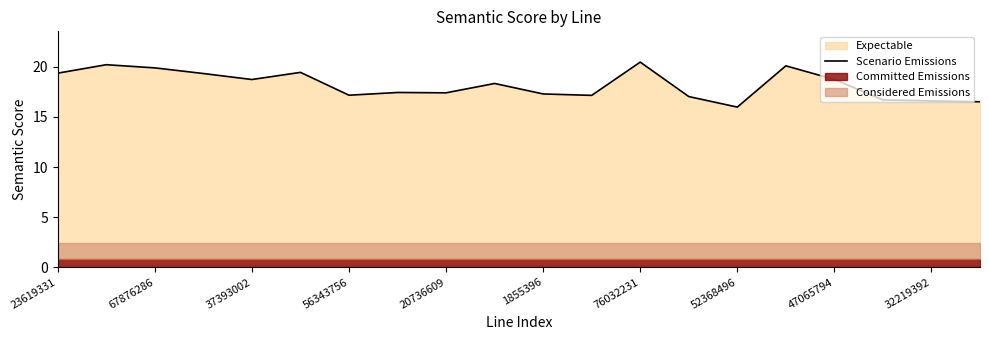

How many points are higher than both their immediate neighbors (excluding endpoints)?

6